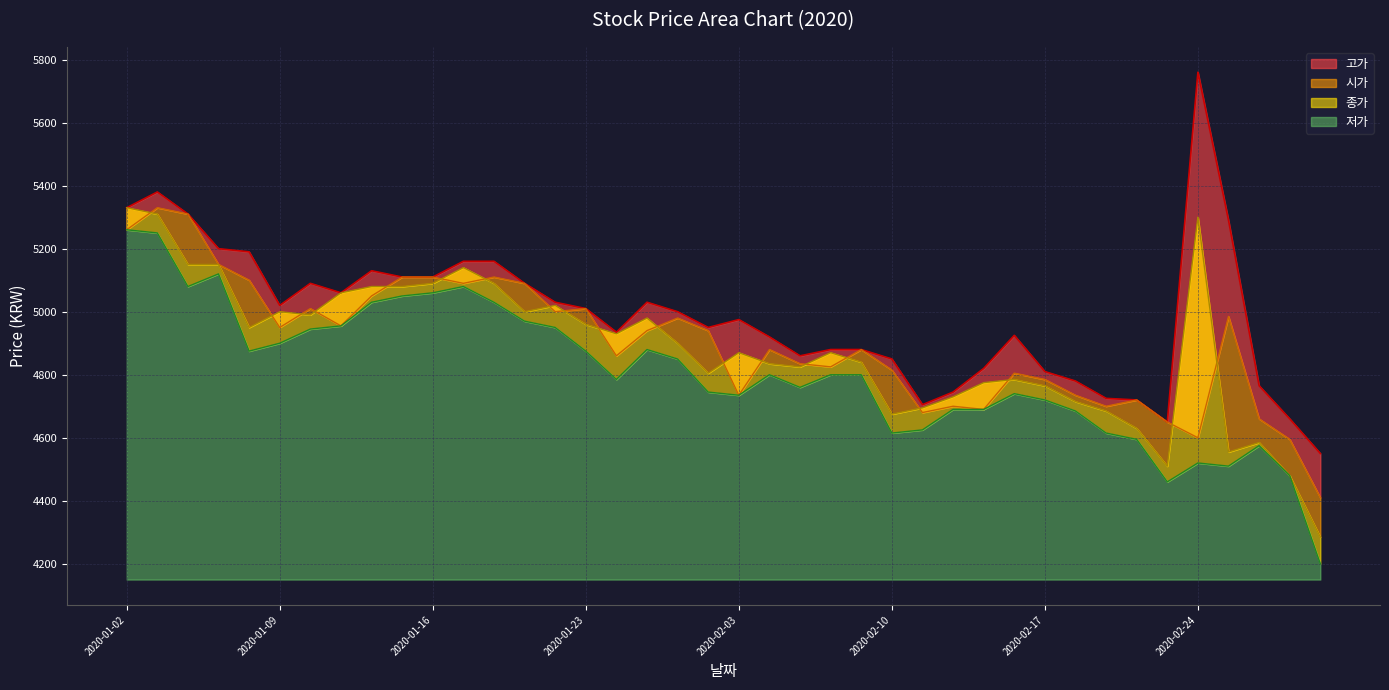

Is it true that 시가 equals 7795 at 2020-01-14?

False